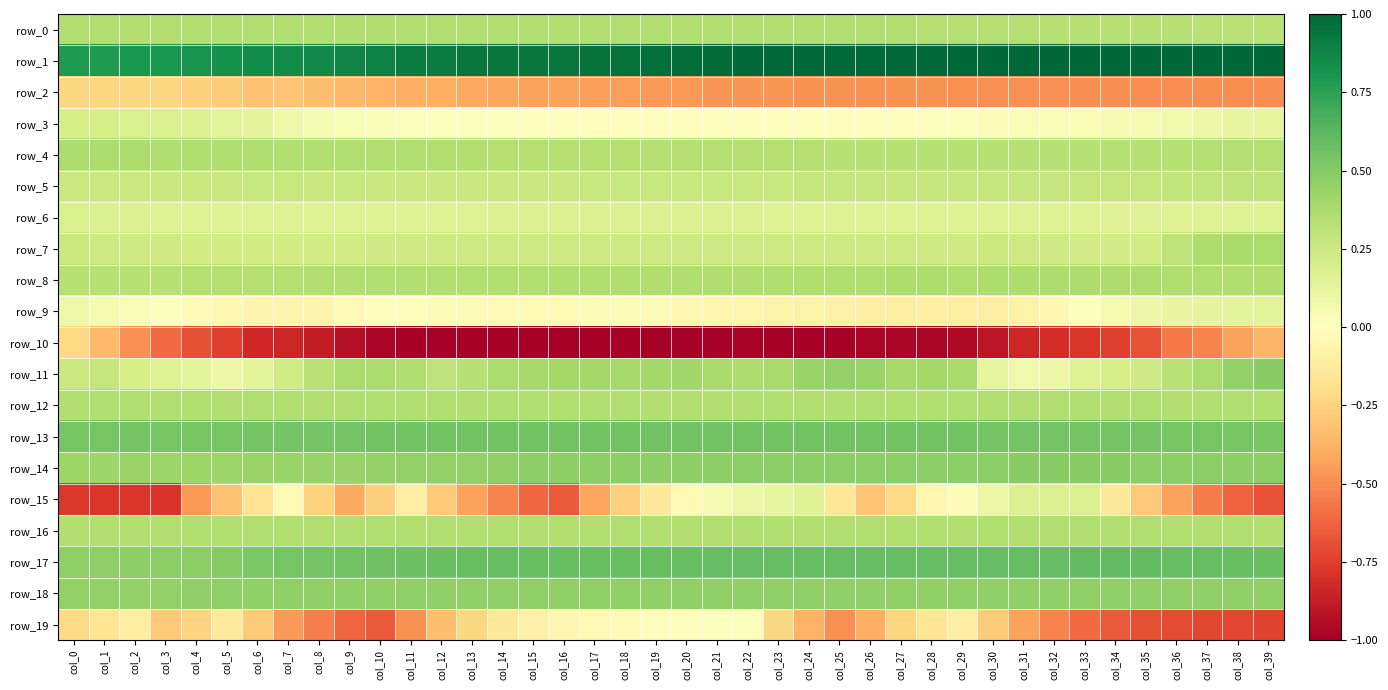

Reading right to left, what are all the values shown in this chart?

row_0: 0.3	0.3	0.3	0.3	0.3	0.3	0.3	0.3	0.3	0.3	0.3	0.3	0.3	0.3	0.3	0.3	0.3	0.3	0.3	0.3	0.3	0.3	0.3	0.3	0.4	0.4	0.4	0.4	0.4	0.4	0.4	0.4	0.3	0.3	0.3	0.3	0.3	0.3	0.3	0.3
row_1: 1.0	1.0	1.0	1.0	1.0	1.0	1.0	1.0	1.0	1.0	1.0	1.0	1.0	1.0	1.0	1.0	1.0	1.0	1.0	1.0	1.0	1.0	1.0	0.9	0.9	0.9	0.9	0.9	0.9	0.9	0.9	0.9	0.8	0.8	0.8	0.8	0.8	0.8	0.8	0.8
row_2: -0.5	-0.5	-0.5	-0.5	-0.5	-0.5	-0.5	-0.5	-0.5	-0.5	-0.5	-0.5	-0.5	-0.5	-0.5	-0.5	-0.5	-0.5	-0.5	-0.5	-0.5	-0.4	-0.4	-0.4	-0.4	-0.4	-0.4	-0.4	-0.4	-0.4	-0.4	-0.3	-0.3	-0.3	-0.3	-0.3	-0.2	-0.2	-0.2	-0.2
row_3: 0.1	0.1	0.1	0.1	0.1	0.0	0.0	0.0	0.0	0.0	0.0	0.0	0.0	0.0	-0.0	-0.0	-0.0	-0.0	-0.0	-0.0	-0.0	-0.0	-0.0	-0.0	-0.0	0.0	0.0	0.0	0.0	0.0	0.0	0.0	0.1	0.1	0.1	0.2	0.2	0.2	0.2	0.2
row_4: 0.3	0.3	0.3	0.3	0.3	0.3	0.3	0.3	0.3	0.3	0.3	0.3	0.3	0.3	0.3	0.3	0.3	0.3	0.3	0.3	0.3	0.3	0.3	0.3	0.3	0.3	0.3	0.3	0.3	0.3	0.3	0.3	0.3	0.4	0.4	0.4	0.4	0.4	0.4	0.4
row_5: 0.3	0.3	0.3	0.3	0.3	0.3	0.3	0.3	0.3	0.3	0.3	0.3	0.3	0.3	0.3	0.3	0.3	0.3	0.3	0.3	0.3	0.3	0.3	0.3	0.3	0.3	0.3	0.3	0.3	0.3	0.3	0.3	0.3	0.3	0.3	0.3	0.3	0.3	0.3	0.3
row_6: 0.2	0.2	0.2	0.2	0.2	0.2	0.2	0.2	0.2	0.2	0.2	0.2	0.2	0.2	0.2	0.2	0.2	0.2	0.2	0.2	0.2	0.2	0.2	0.2	0.2	0.2	0.2	0.2	0.2	0.2	0.2	0.2	0.2	0.2	0.2	0.2	0.2	0.2	0.2	0.2
row_7: 0.4	0.4	0.4	0.3	0.2	0.2	0.2	0.2	0.2	0.3	0.2	0.2	0.2	0.2	0.2	0.2	0.2	0.2	0.2	0.2	0.2	0.2	0.2	0.2	0.2	0.2	0.2	0.2	0.2	0.2	0.2	0.2	0.2	0.2	0.2	0.2	0.2	0.2	0.2	0.3
row_8: 0.4	0.4	0.4	0.4	0.4	0.4	0.4	0.4	0.4	0.4	0.4	0.4	0.4	0.4	0.4	0.4	0.4	0.4	0.4	0.4	0.4	0.4	0.4	0.4	0.4	0.4	0.3	0.3	0.3	0.3	0.3	0.3	0.3	0.3	0.3	0.3	0.3	0.3	0.3	0.3
row_9: 0.1	0.1	0.1	0.1	0.1	0.0	-0.0	-0.0	-0.1	-0.1	-0.1	-0.1	-0.1	-0.1	-0.1	-0.1	-0.1	-0.1	-0.1	-0.0	-0.0	-0.0	-0.0	-0.0	-0.0	-0.0	-0.0	-0.0	-0.0	-0.0	-0.0	-0.1	-0.1	-0.1	-0.0	-0.0	0.0	0.0	0.1	0.1
row_10: -0.4	-0.4	-0.5	-0.6	-0.7	-0.7	-0.8	-0.8	-0.8	-0.9	-1.0	-1.0	-1.0	-1.0	-1.0	-1.0	-1.0	-1.0	-1.0	-1.0	-1.0	-1.0	-1.0	-1.0	-1.0	-1.0	-1.0	-1.0	-1.0	-1.0	-0.9	-0.9	-0.8	-0.8	-0.7	-0.7	-0.6	-0.5	-0.3	-0.2
row_11: 0.5	0.5	0.4	0.3	0.2	0.2	0.2	0.1	0.1	0.1	0.4	0.4	0.4	0.4	0.5	0.4	0.4	0.4	0.4	0.4	0.4	0.4	0.4	0.4	0.4	0.4	0.3	0.3	0.4	0.4	0.4	0.3	0.2	0.1	0.1	0.1	0.2	0.2	0.3	0.3
row_12: 0.3	0.3	0.3	0.3	0.3	0.3	0.3	0.3	0.3	0.3	0.3	0.3	0.3	0.3	0.3	0.3	0.3	0.3	0.3	0.3	0.3	0.3	0.3	0.3	0.3	0.3	0.3	0.3	0.3	0.3	0.3	0.3	0.3	0.3	0.3	0.3	0.3	0.3	0.3	0.3
row_13: 0.5	0.5	0.5	0.5	0.5	0.6	0.6	0.6	0.6	0.6	0.6	0.6	0.6	0.6	0.6	0.6	0.6	0.6	0.6	0.6	0.6	0.6	0.6	0.6	0.6	0.6	0.6	0.6	0.6	0.6	0.6	0.6	0.5	0.5	0.5	0.5	0.5	0.5	0.5	0.5
row_14: 0.5	0.5	0.5	0.5	0.5	0.5	0.5	0.5	0.5	0.5	0.5	0.5	0.5	0.5	0.5	0.5	0.5	0.5	0.5	0.5	0.5	0.5	0.5	0.5	0.5	0.5	0.5	0.5	0.5	0.4	0.4	0.4	0.4	0.4	0.4	0.4	0.4	0.4	0.4	0.4
row_15: -0.7	-0.6	-0.6	-0.4	-0.3	-0.1	0.2	0.2	0.2	0.1	0.0	-0.1	-0.2	-0.3	-0.2	0.2	0.1	0.1	0.0	-0.0	-0.1	-0.3	-0.4	-0.7	-0.6	-0.5	-0.4	-0.3	-0.1	-0.3	-0.4	-0.3	-0.0	-0.2	-0.3	-0.5	-0.8	-0.8	-0.8	-0.8
row_16: 0.3	0.3	0.3	0.3	0.3	0.3	0.3	0.3	0.3	0.3	0.3	0.3	0.3	0.3	0.3	0.3	0.3	0.3	0.3	0.3	0.3	0.3	0.3	0.3	0.3	0.3	0.3	0.3	0.3	0.3	0.3	0.3	0.3	0.3	0.3	0.3	0.3	0.3	0.3	0.3
row_17: 0.6	0.6	0.6	0.6	0.6	0.6	0.6	0.6	0.6	0.6	0.6	0.6	0.6	0.6	0.6	0.6	0.6	0.6	0.6	0.6	0.6	0.6	0.6	0.6	0.6	0.6	0.6	0.6	0.6	0.6	0.6	0.5	0.5	0.5	0.5	0.5	0.5	0.5	0.5	0.5
row_18: 0.5	0.5	0.5	0.5	0.5	0.5	0.5	0.5	0.5	0.5	0.5	0.5	0.5	0.5	0.5	0.5	0.5	0.5	0.5	0.5	0.5	0.5	0.5	0.5	0.5	0.5	0.5	0.5	0.5	0.5	0.5	0.5	0.5	0.5	0.5	0.5	0.5	0.5	0.5	0.5
row_19: -0.7	-0.7	-0.7	-0.7	-0.7	-0.7	-0.6	-0.5	-0.4	-0.3	-0.1	-0.2	-0.2	-0.4	-0.5	-0.4	-0.2	0.0	0.0	-0.0	-0.0	-0.0	-0.0	-0.1	-0.1	-0.1	-0.2	-0.3	-0.5	-0.7	-0.6	-0.5	-0.5	-0.3	-0.1	-0.2	-0.3	-0.1	-0.2	-0.2